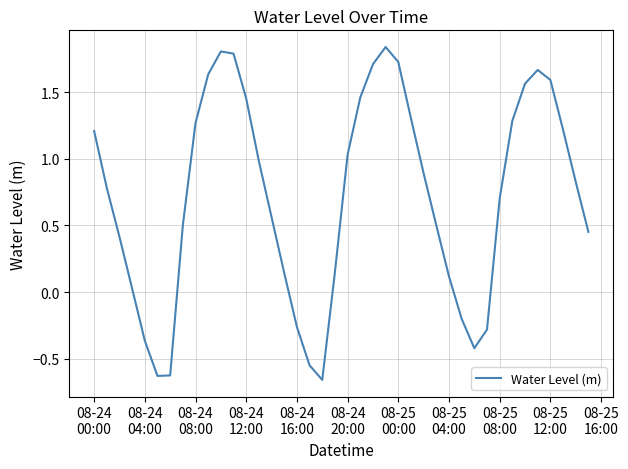

Count the number of values greater than 0.

31